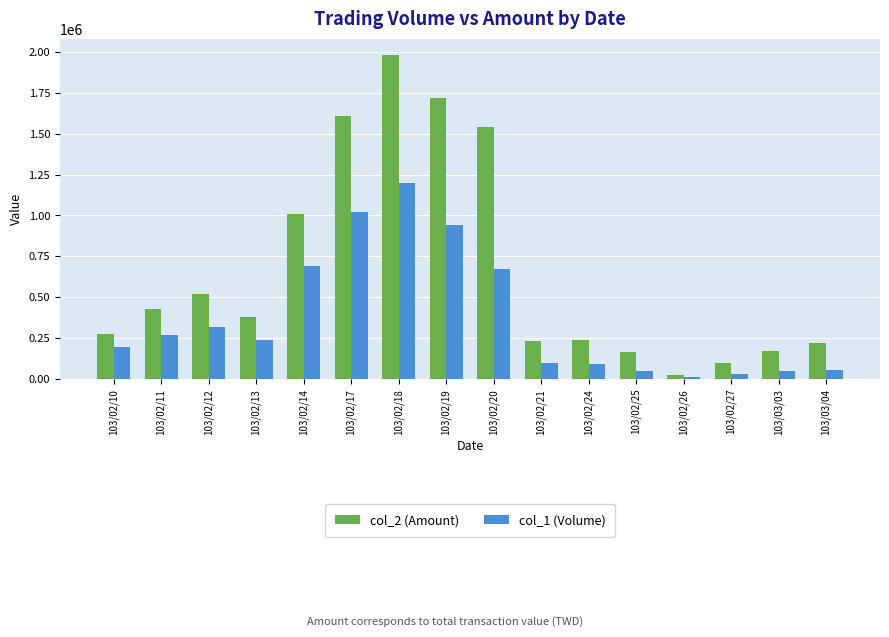

Which series changed the most between 103/02/12 and 103/02/13?

col_2 (Amount)